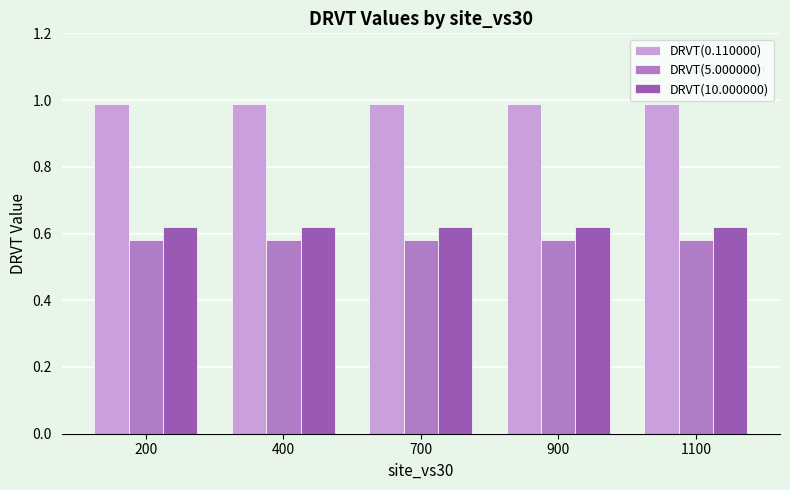

Which series has the largest total across all categories?

DRVT(0.110000)